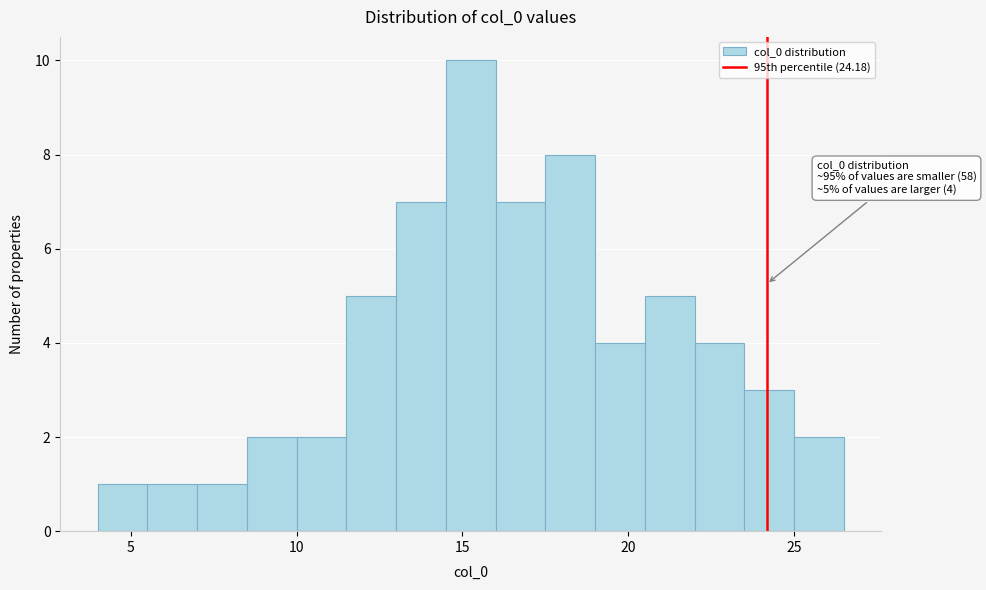

Read against the x-axis, roughly where is the centre of the tallest bar?

15.5